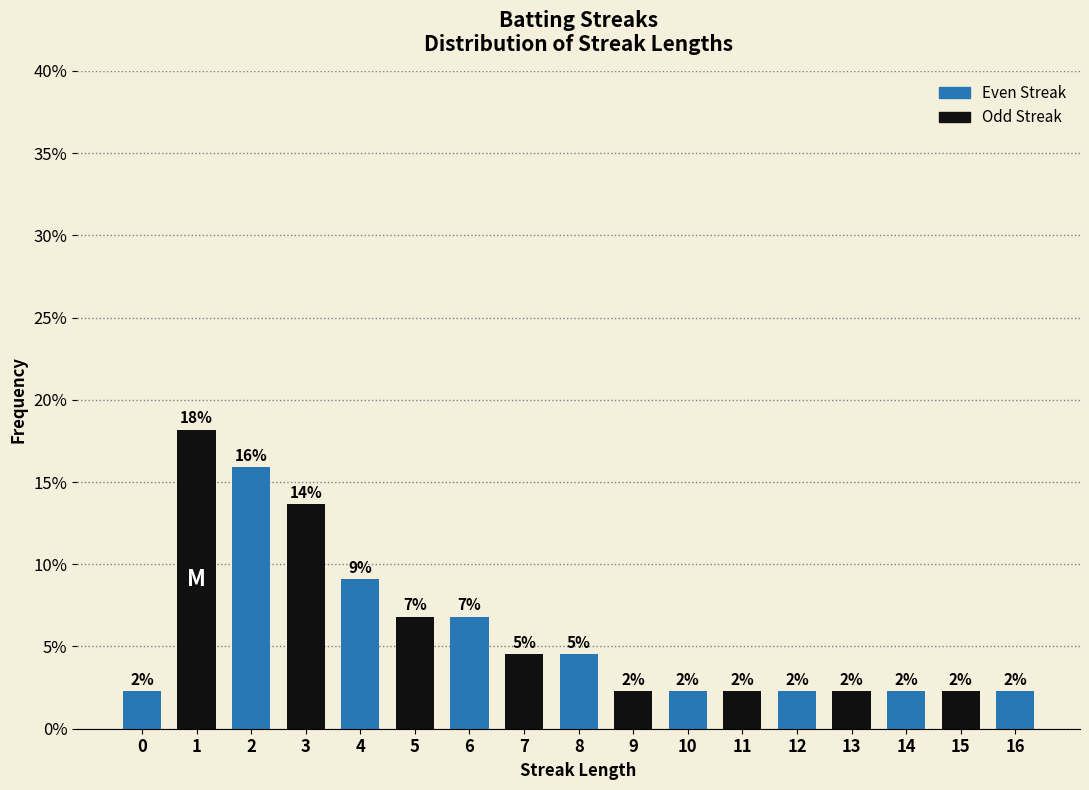

Reading right to left, extract all data points from this chart.

0.0	0.0	0.0	0.0	0.0	0.0	0.0	0.0	0.0	0.0	0.1	0.1	0.1	0.1	0.2	0.2	0.0